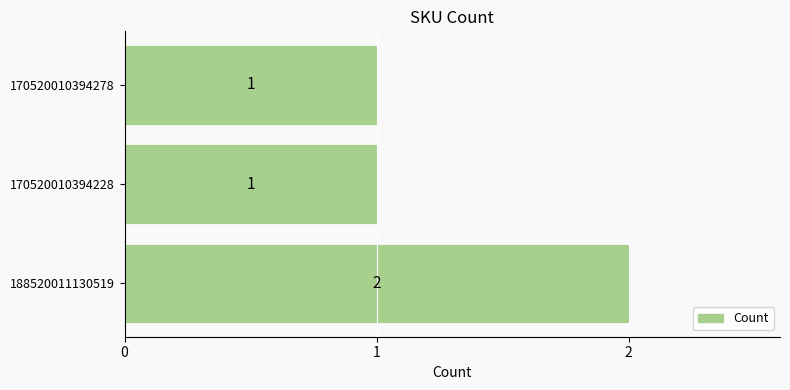

How many data points does each series have?

3